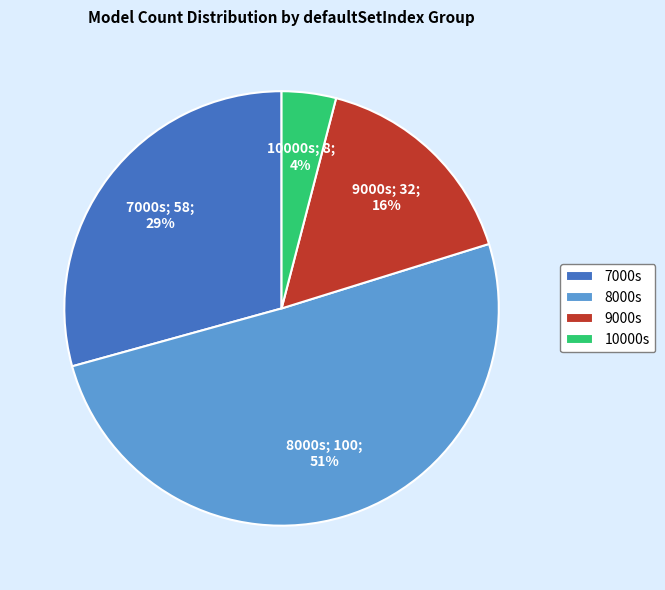

To the nearest percent, what is the average slice percentage?

25%